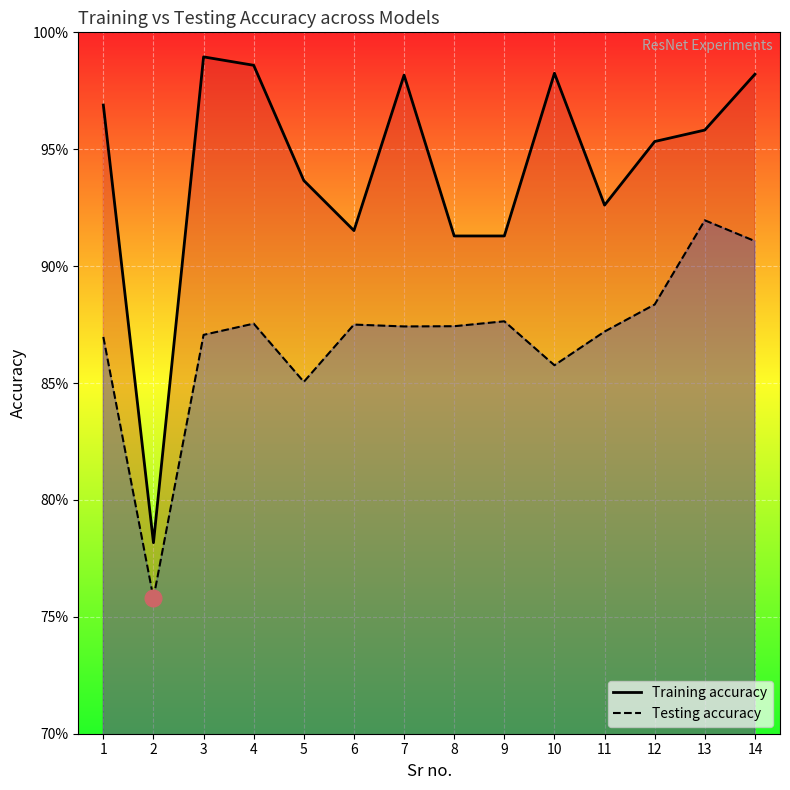

At which label does Testing accuracy reach its peak?

13